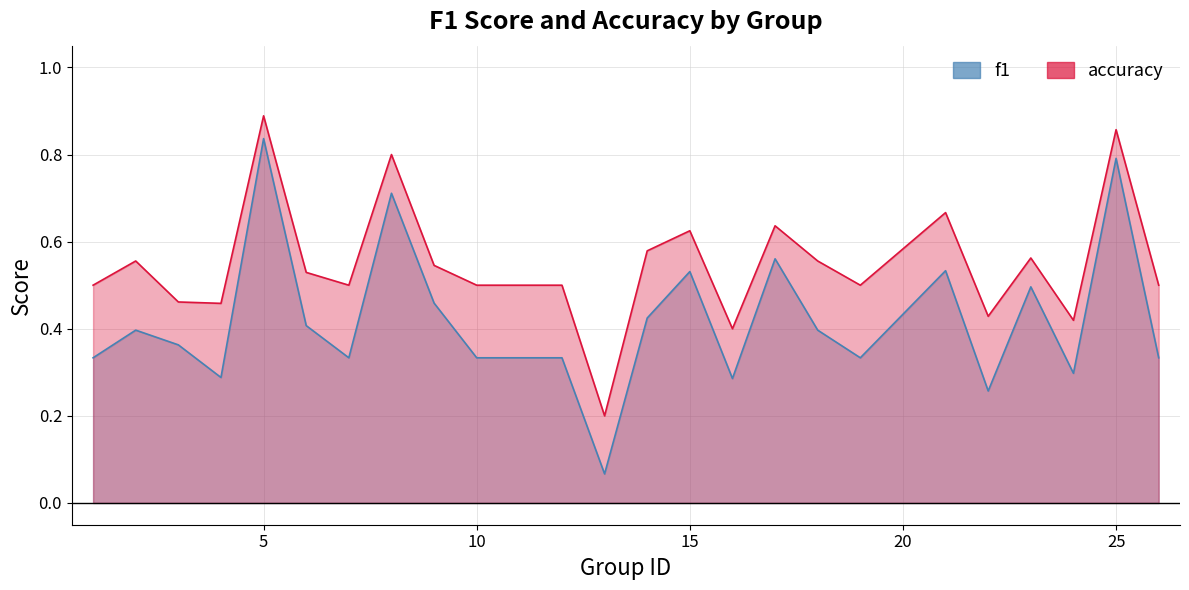

At which label is f1 closest to 0?

13